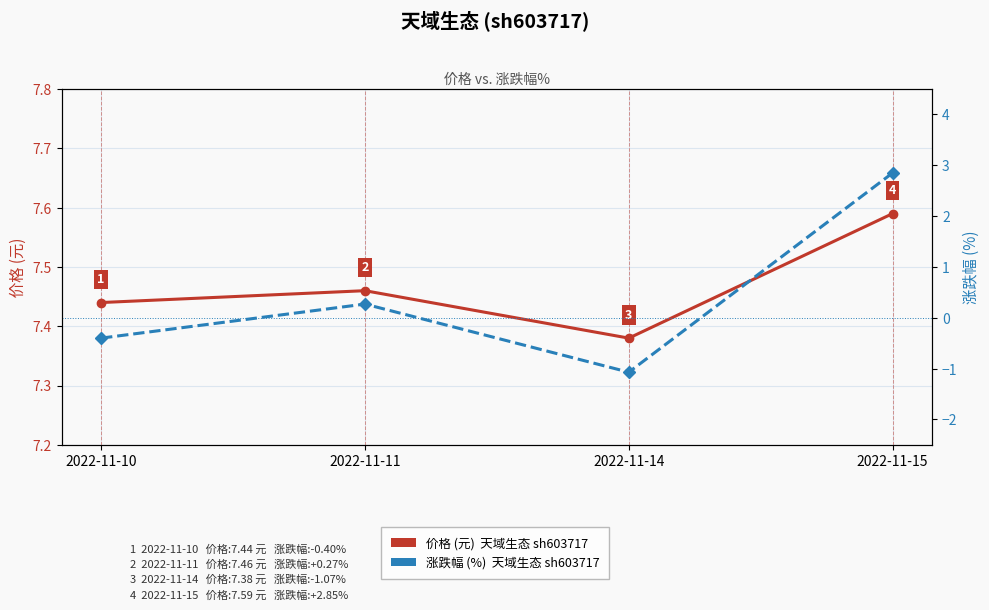

True or false: 涨跌幅 (%) has more than 1 points higher than both neighbors.

False